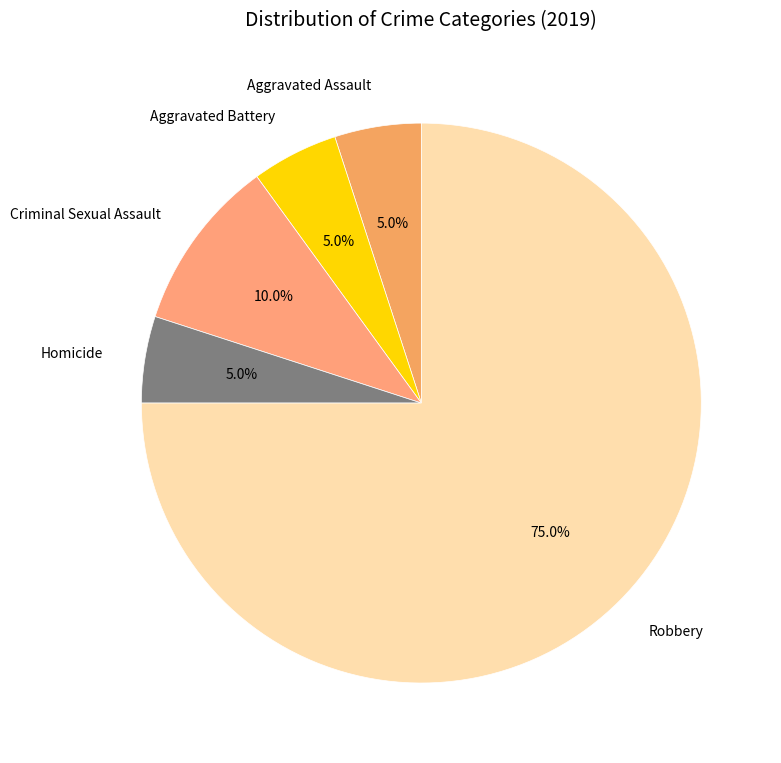

Approximately how many times larger is the value at Aggravated Assault compared to Homicide?

1.0